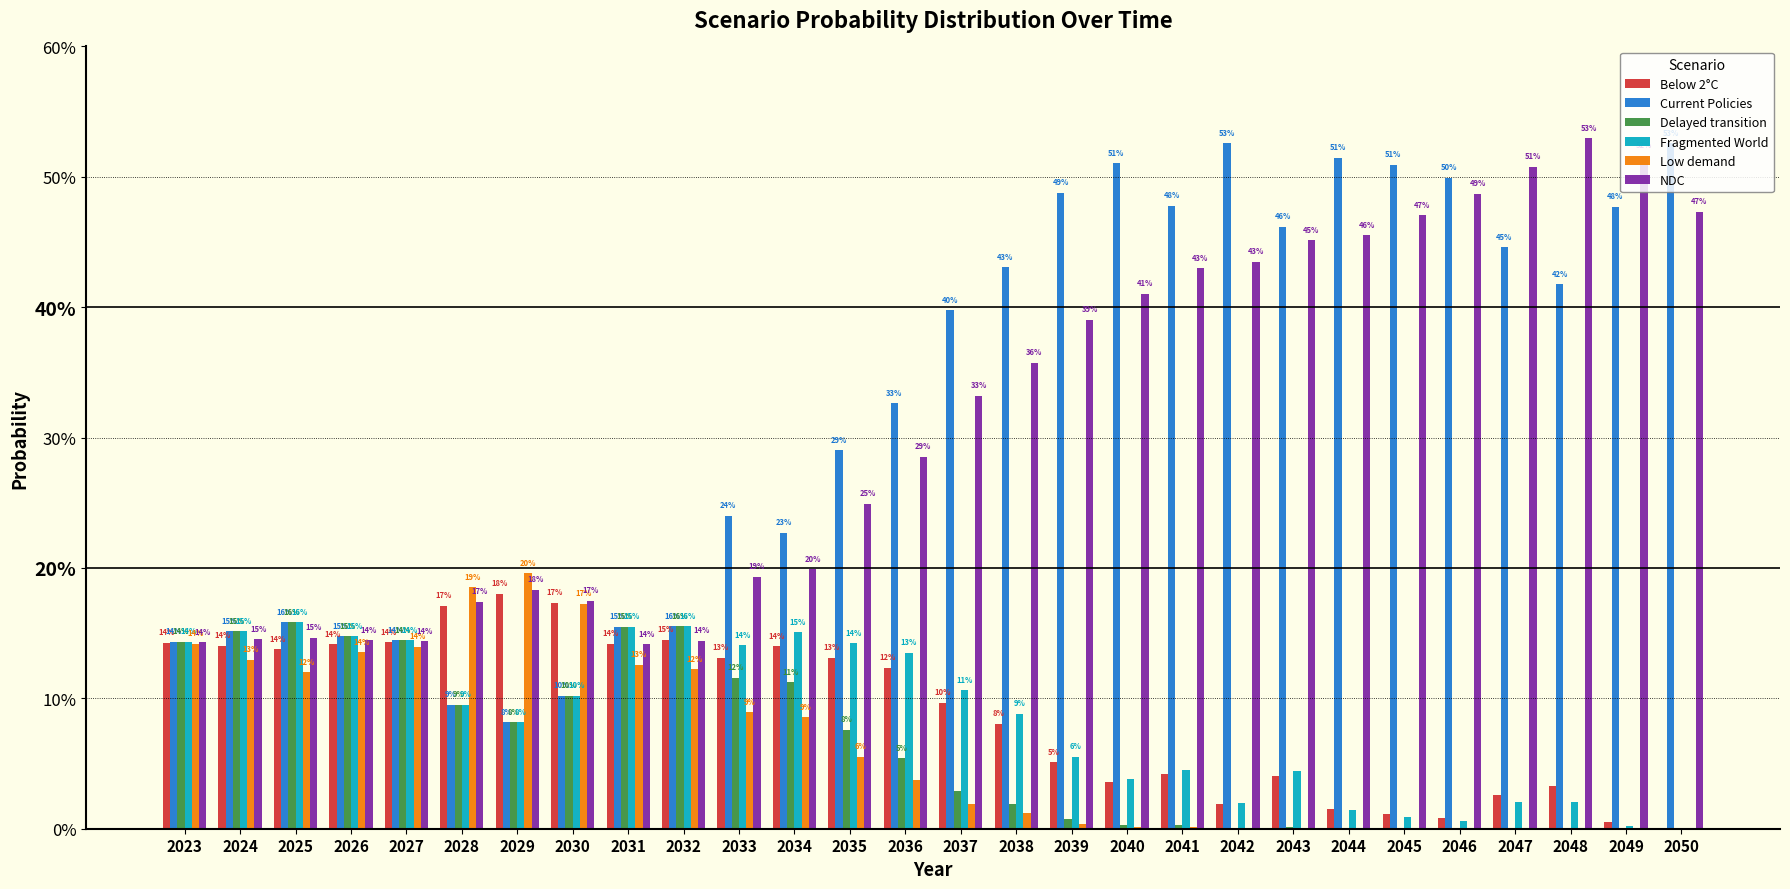

Which category has the lowest value in the Fragmented World series?

2050